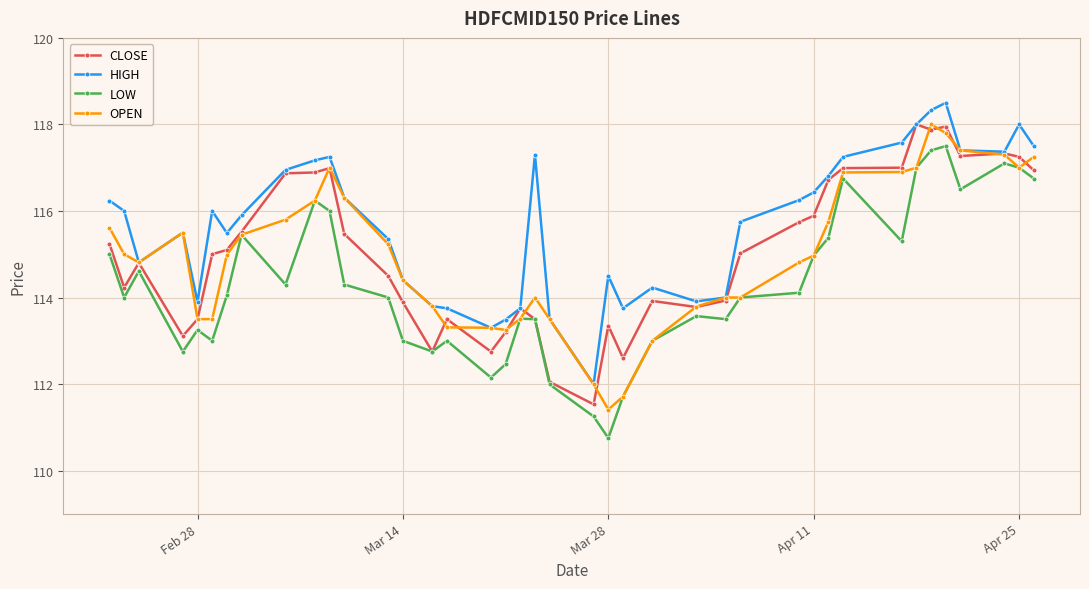

Which series has the largest total across all categories?

HIGH